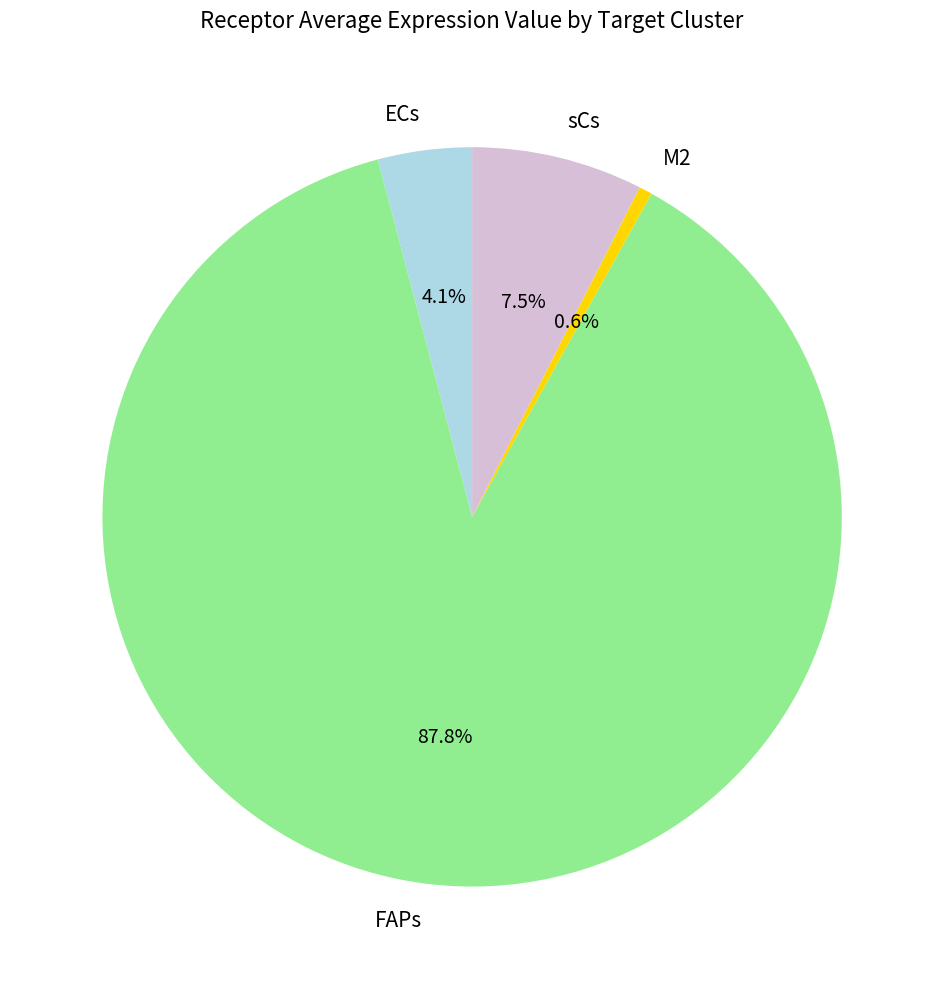

Do M2 and ECs together represent more than half of the pie?

No